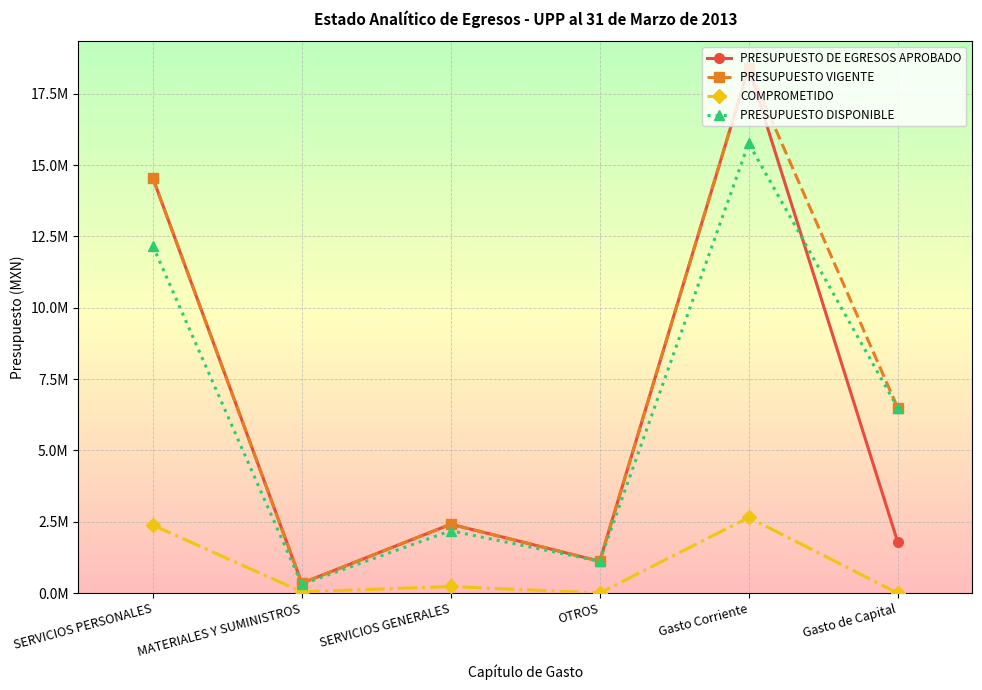

What are all the series names shown in the legend?

PRESUPUESTO DE EGRESOS APROBADO, PRESUPUESTO VIGENTE, COMPROMETIDO, PRESUPUESTO DISPONIBLE